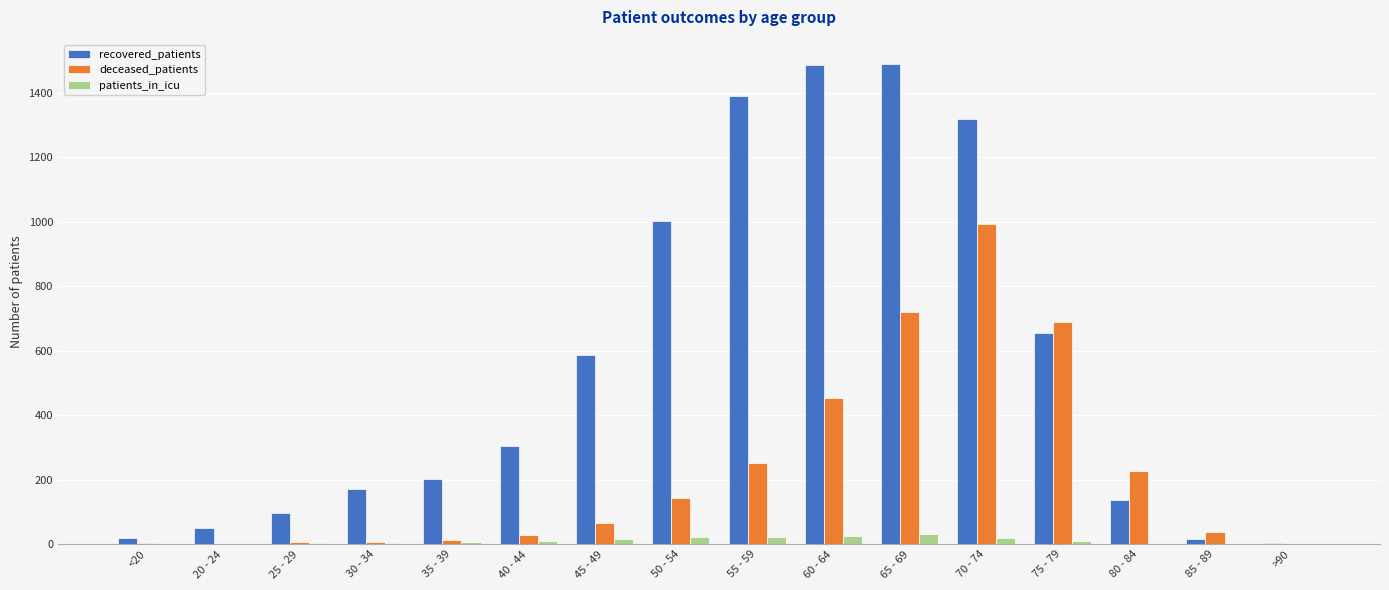

What is the maximum value shown in the chart?

1490